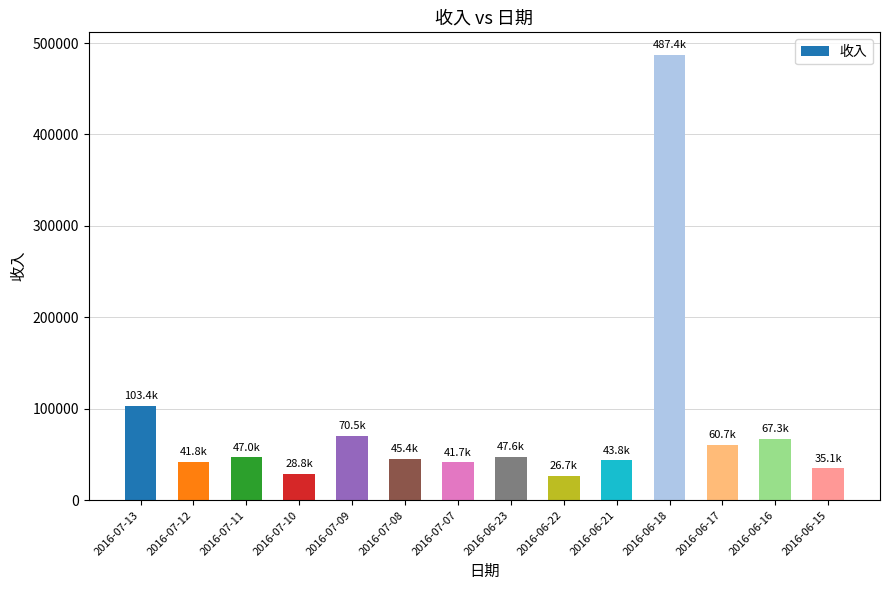

What is the difference between the values at 2016-07-09 and 2016-07-10?

41692